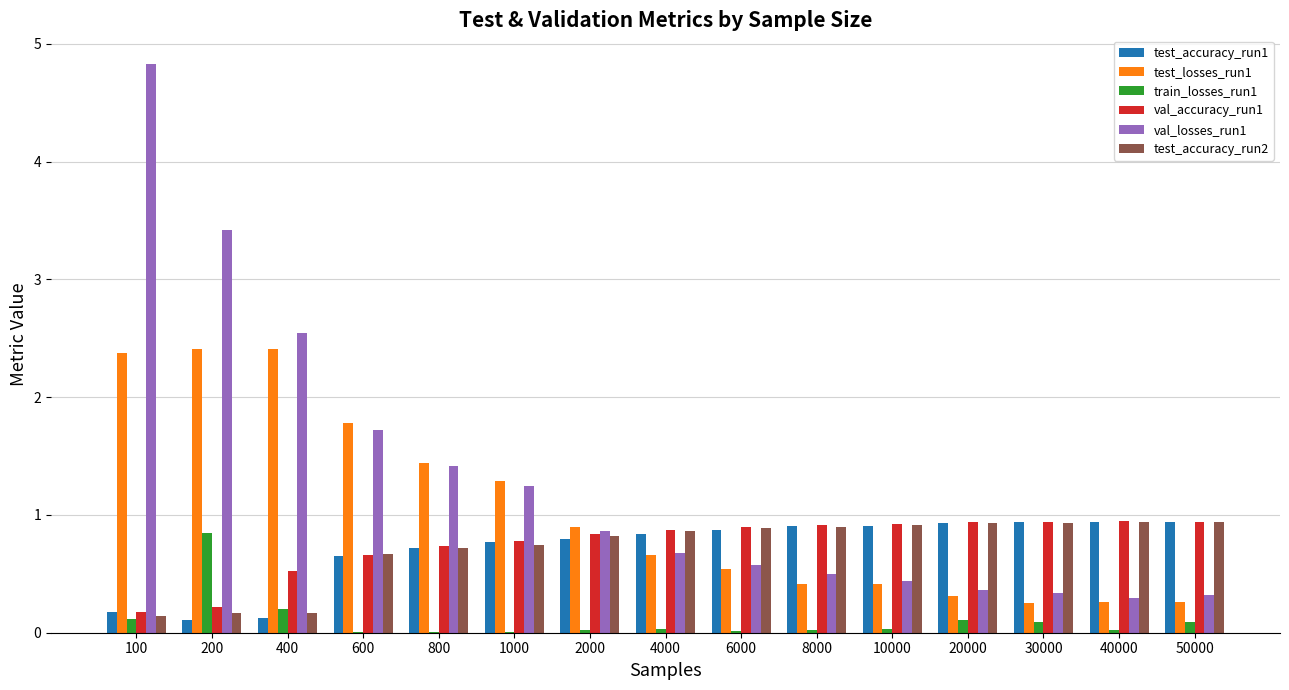

What is the highest value of the test_accuracy_run2 series?

0.9